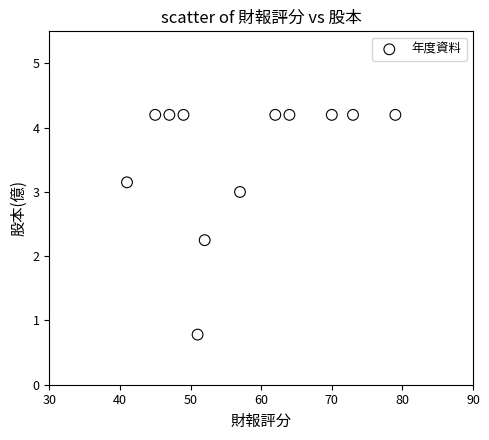

What is the range of X values (max minus min)?

38.0